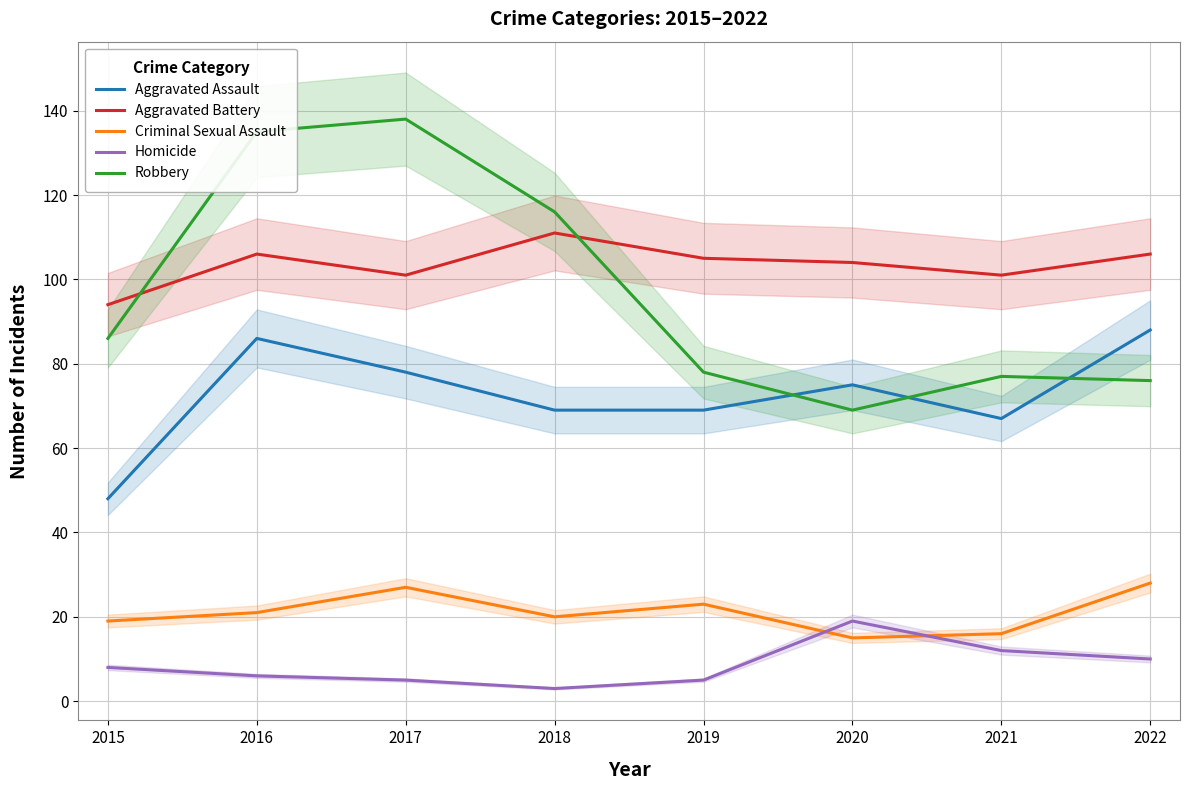

True or false: Robbery has more than 1 interior local peaks.

True